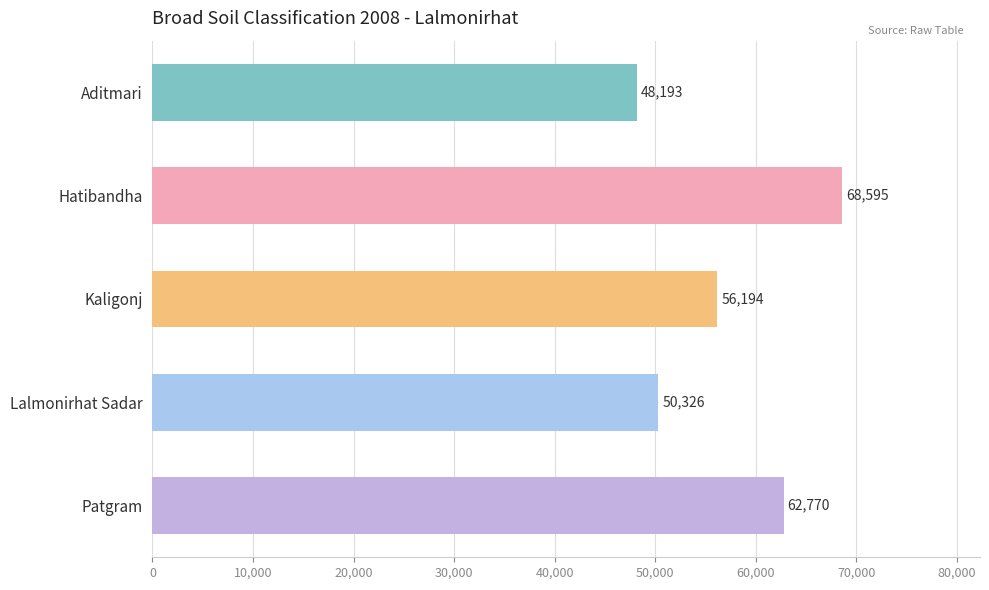

What is the label of the 2nd bar from the bottom?

Lalmonirhat Sadar